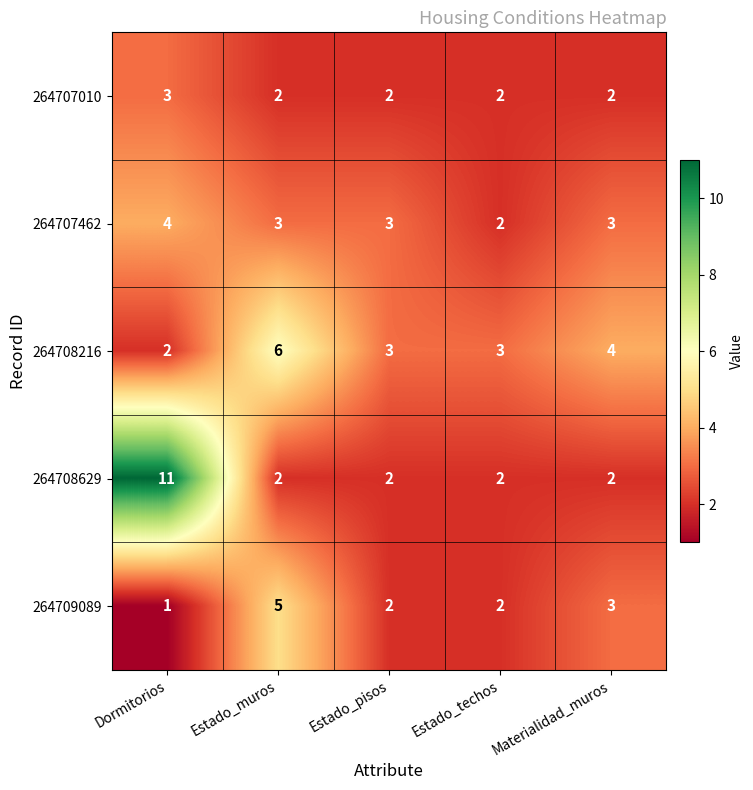

What is the total value across all series at Estado_muros?

18